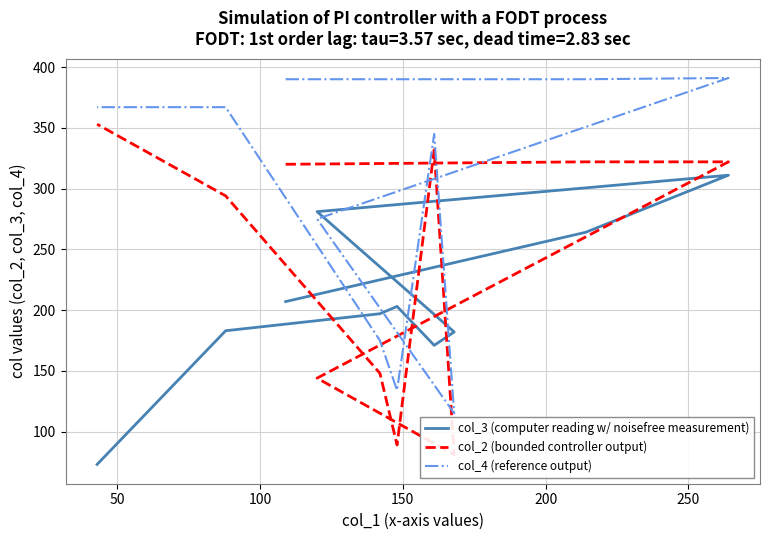

What is the average value of the col_3 (computer reading w/ noisefree measurement) series?

207